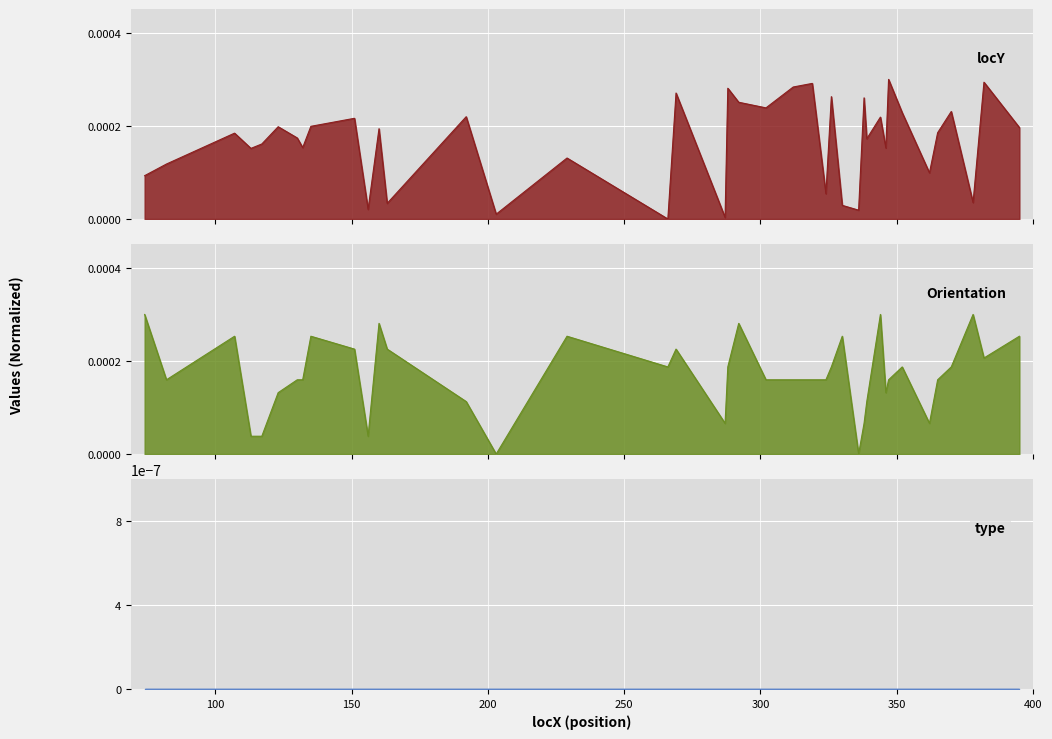

Is the value of locY at 302 greater than the value of Orientation at 338?

Yes